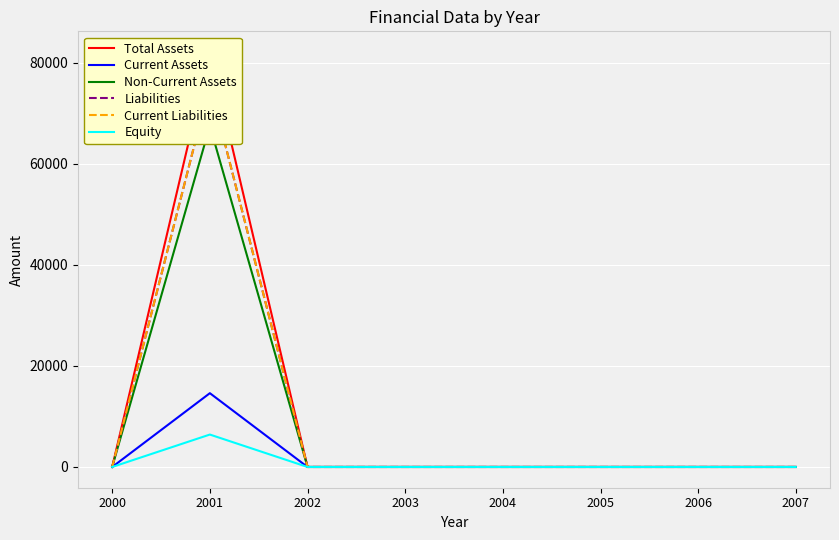

Reading right to left, transcribe all the data shown in this chart.

Total Assets: 0	0	0	0	0	0	82140	0
Current Assets: 0	0	0	0	0	0	14611	0
Non-Current Assets: 0	0	0	0	0	0	67529	0
Liabilities: 0	0	0	0	0	0	75721	0
Current Liabilities: 0	0	0	0	0	0	75721	0
Equity: 0	0	0	0	0	0	6419	0